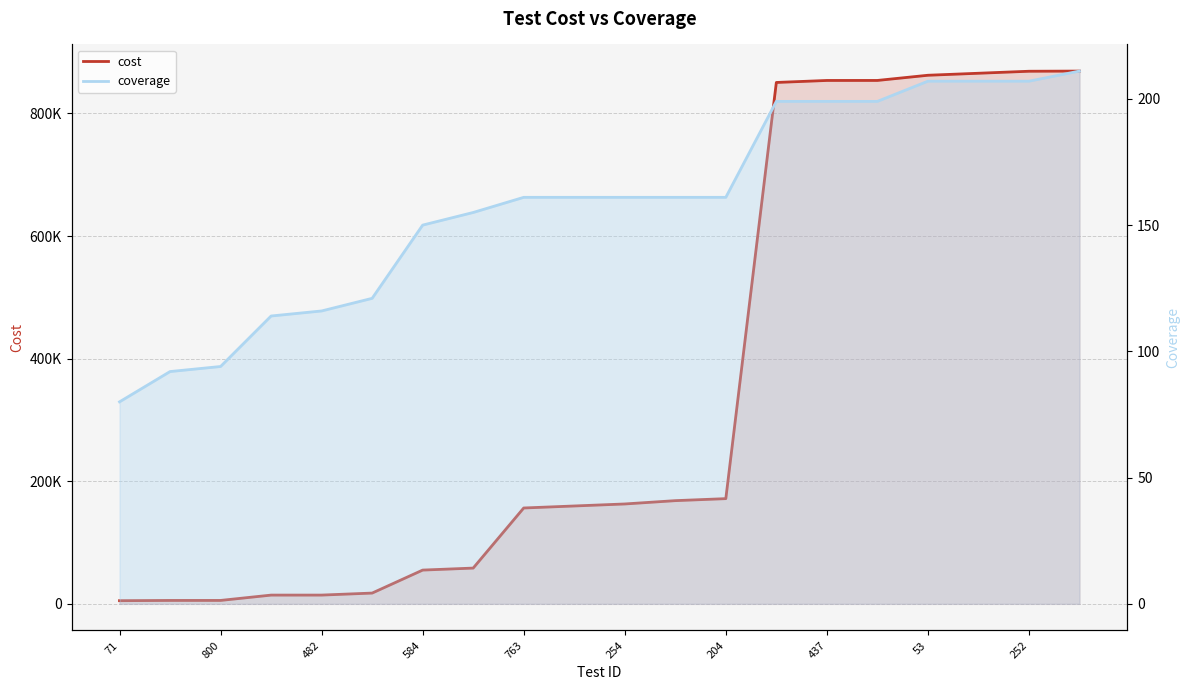

How many lines are shown in the chart?

2